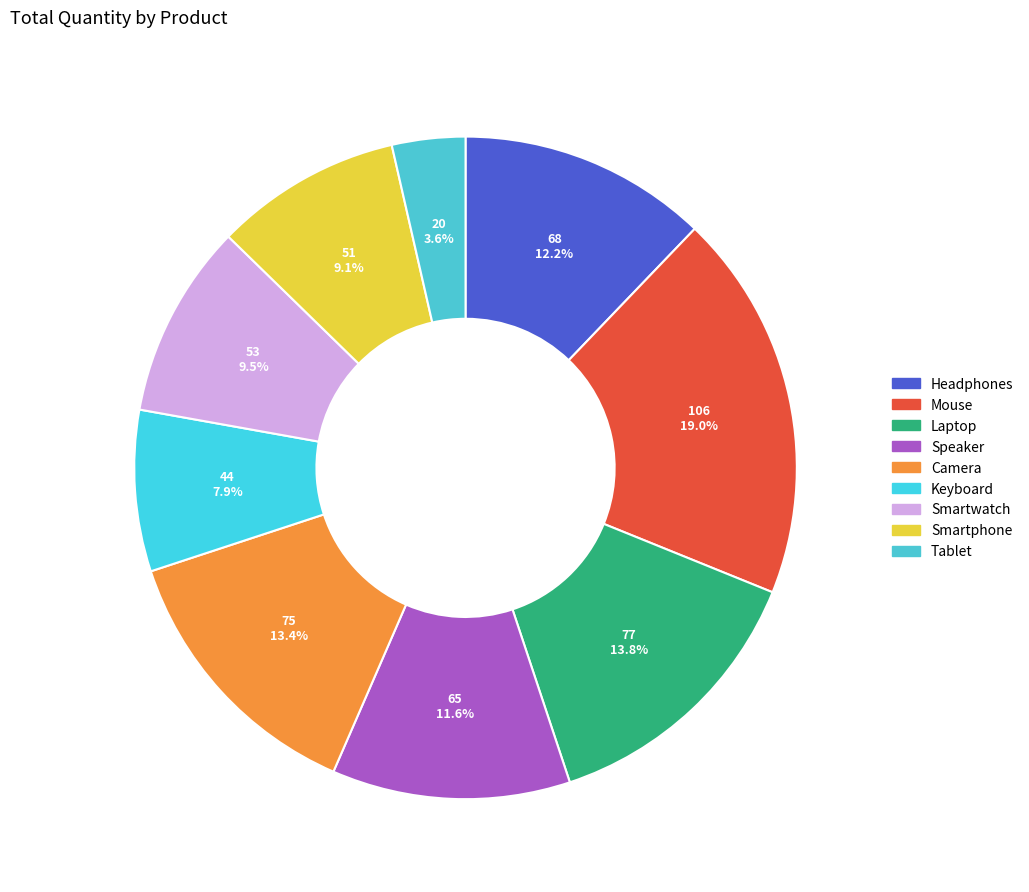

To the nearest percent, what is the difference between the largest and smallest slice percentages?

15%